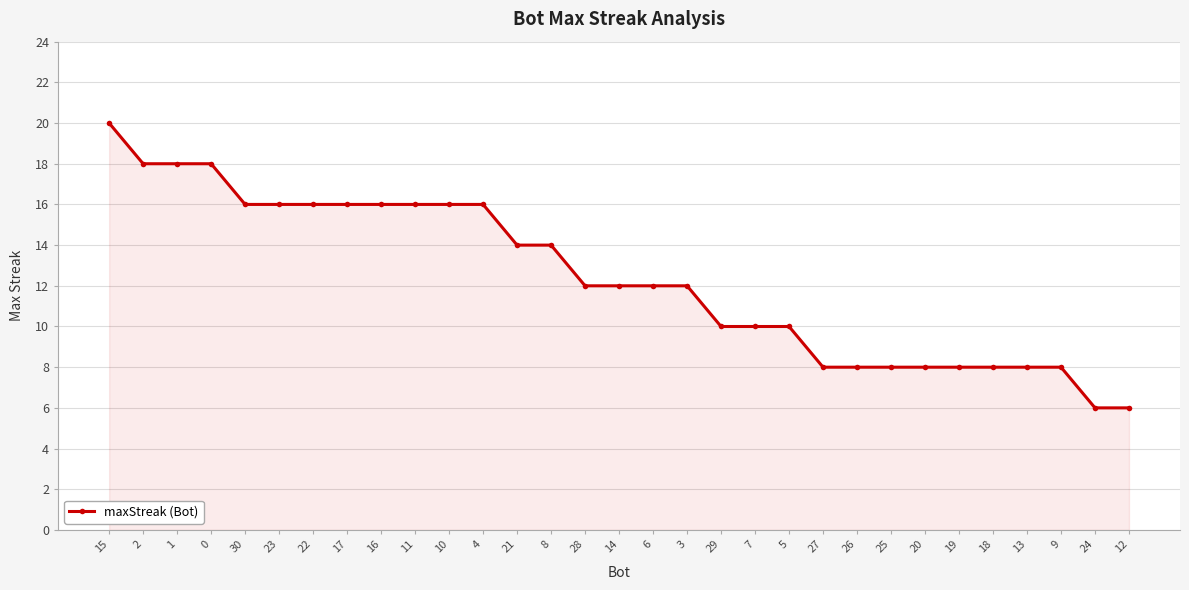

Approximately how many times larger is the value at 2 compared to 21?

1.3